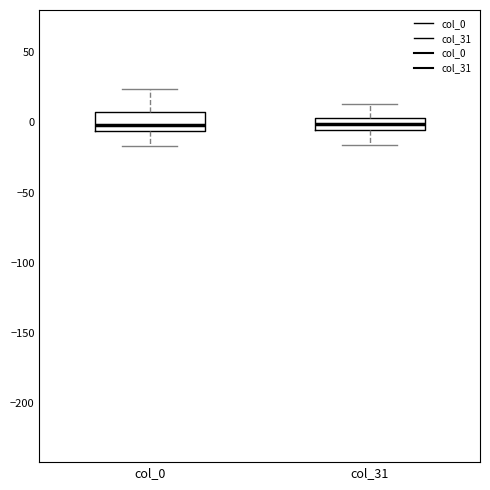

Which box is the tallest, from its lower edge to its upper edge?

col_0